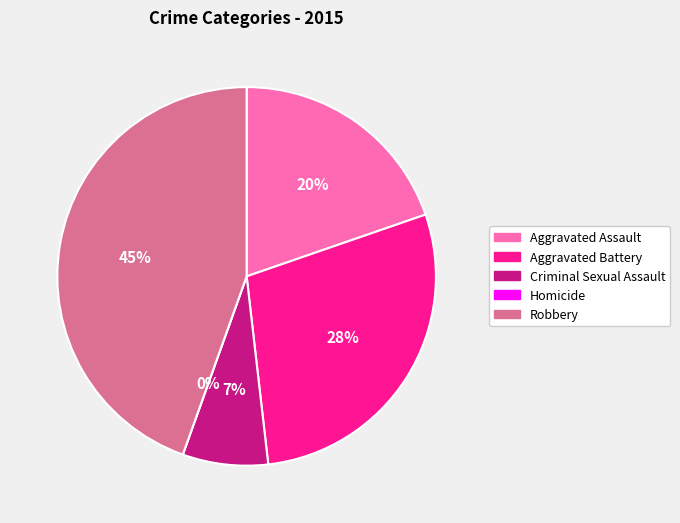

How many segments does this pie chart have?

5